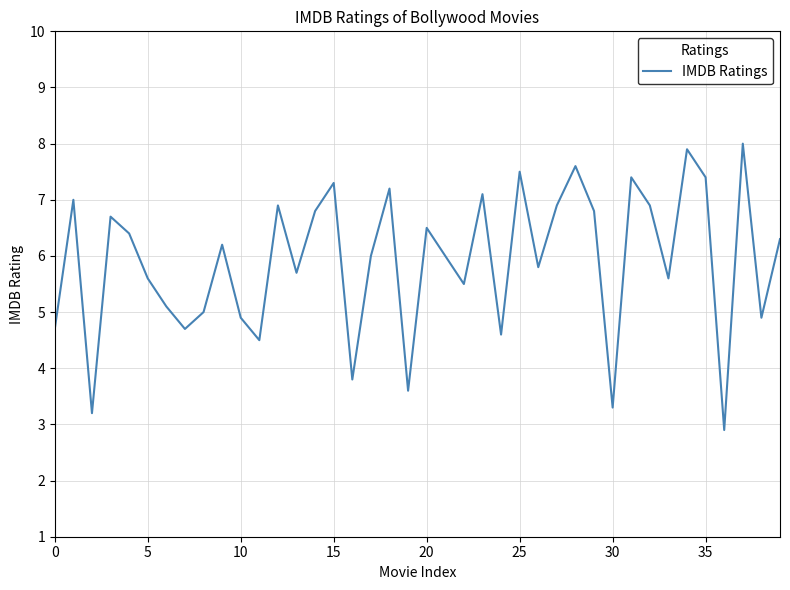

What is the difference between the maximum and minimum values?

5.1